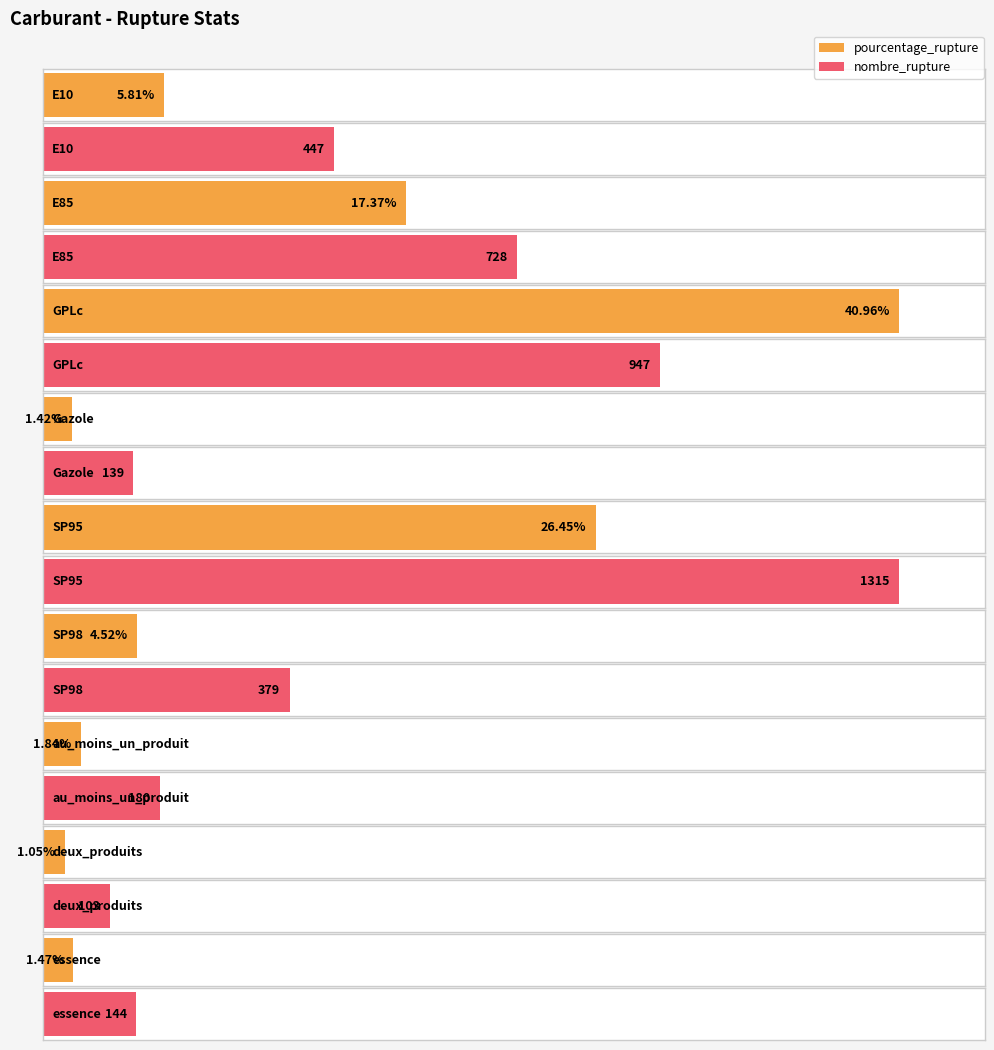

How many groups of bars are there?

9